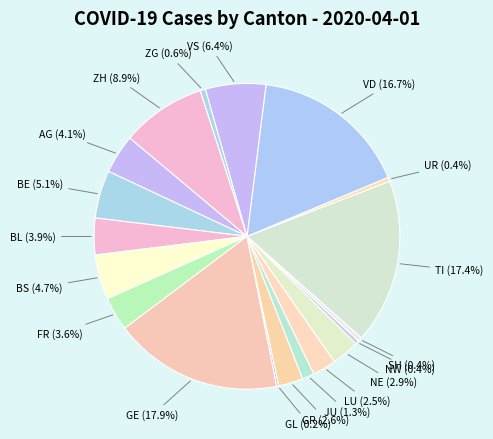

Which has a higher value, ZH or GR?

ZH